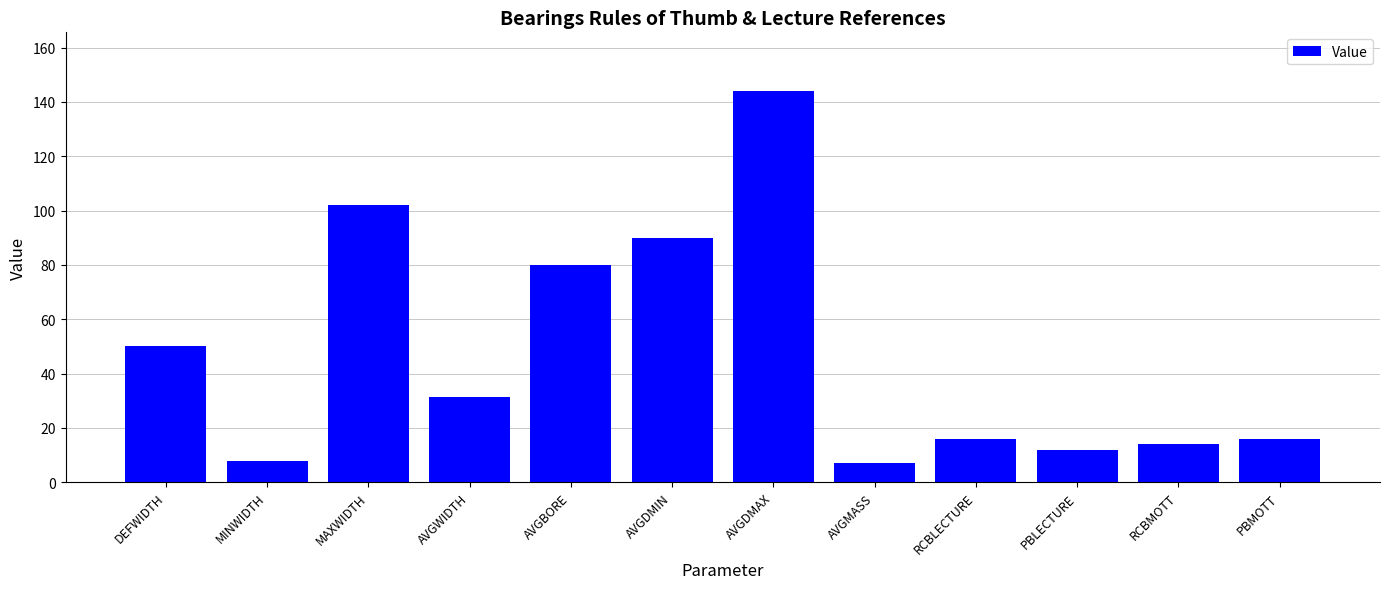

The value at PBMOTT is 16.0. True or false?

True